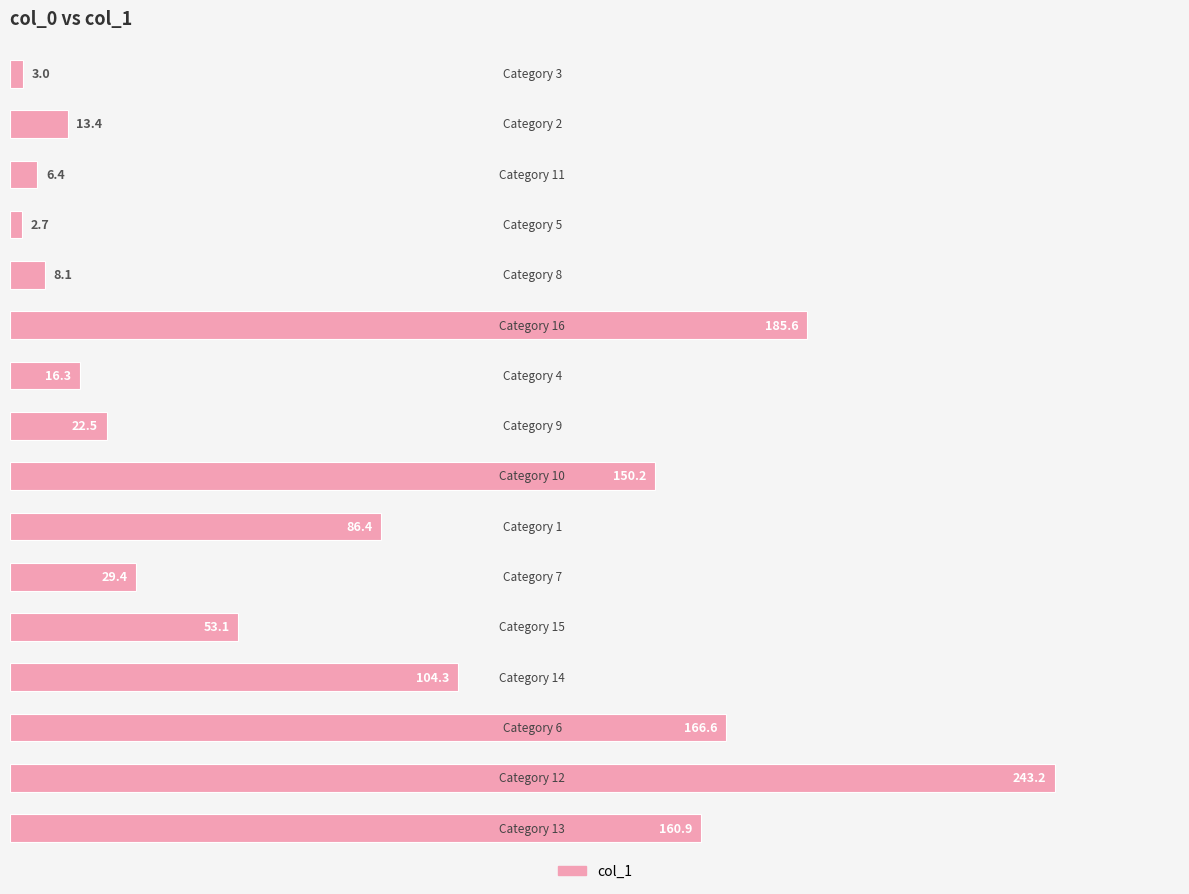

What is the greatest value displayed?

243.2